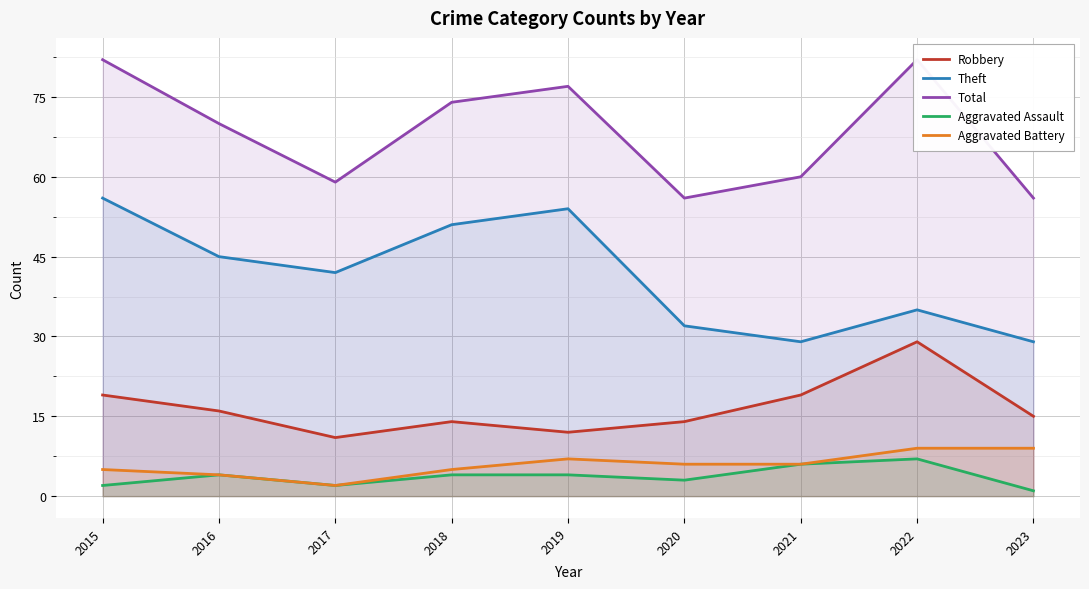

What is the difference between the maximum and minimum values in the Theft series?

27